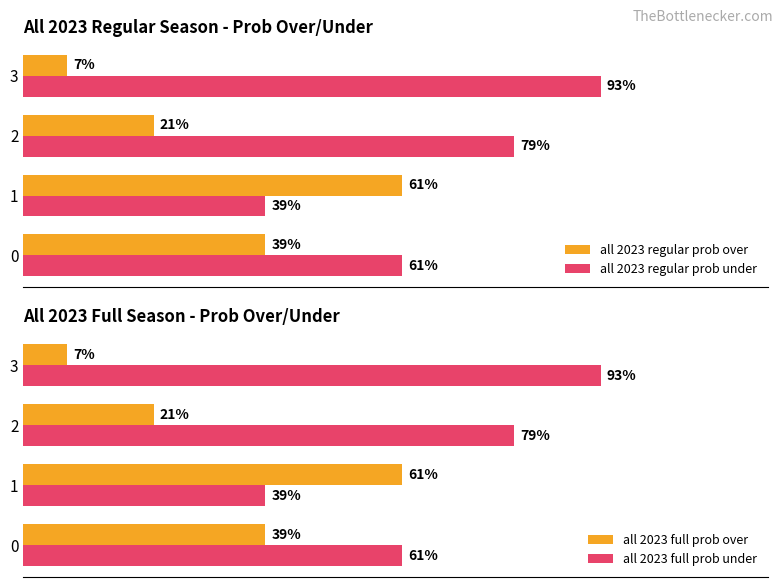

What is the difference between the maximum and minimum values in the all 2023 regular prob over series?

54